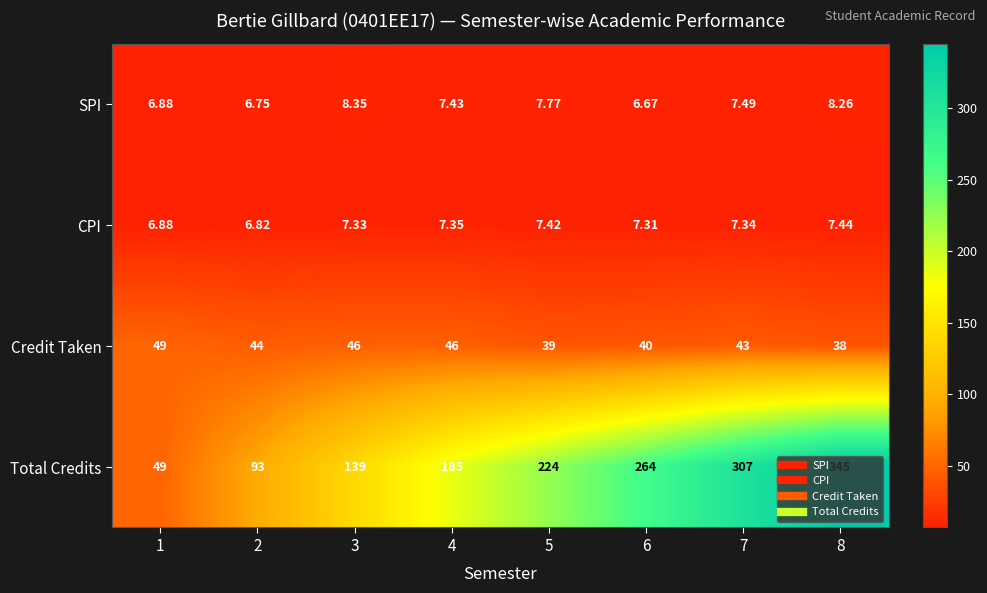

Rank the series by their maximum value, from highest to lowest.

Total Credits, Credit Taken, SPI, CPI